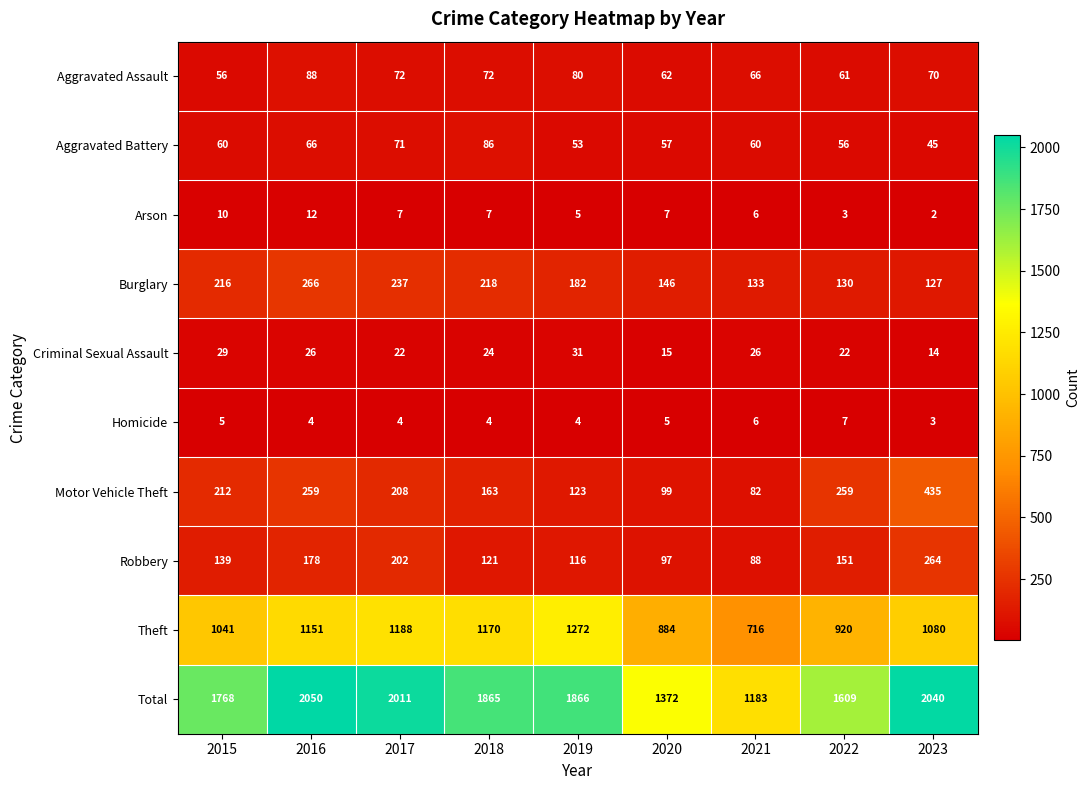

Which series has the largest total across all categories?

Total